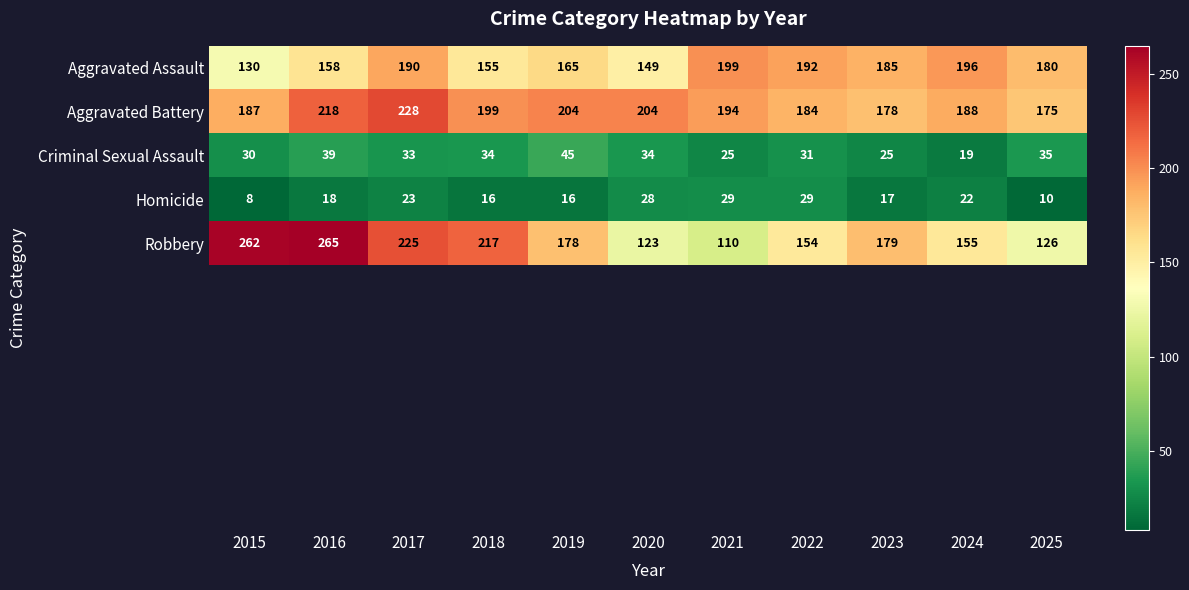

At how many categories does at least one series exceed 246?

2